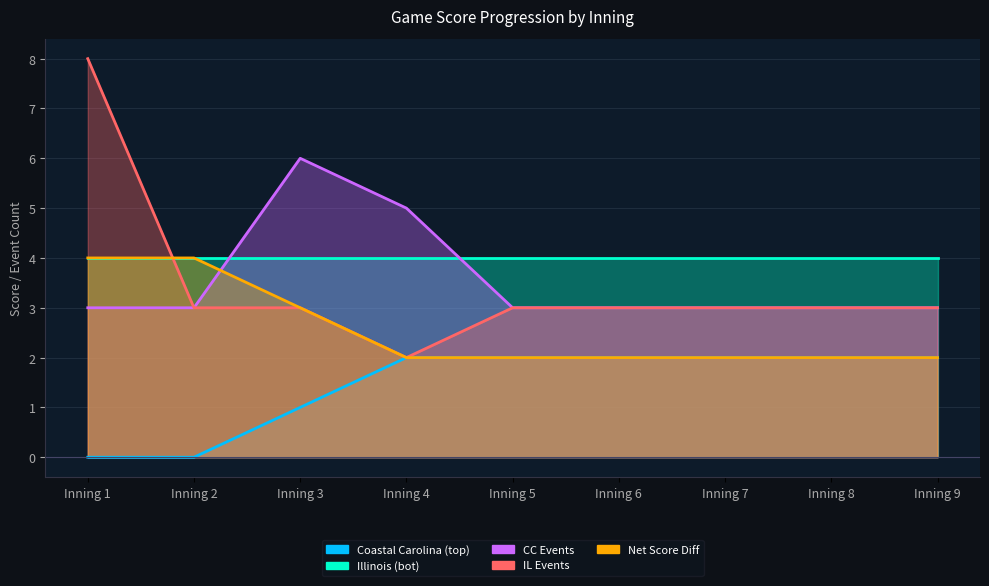

Where do IL Events and Coastal Carolina (top) first cross each other?

Inning 1 and Inning 2